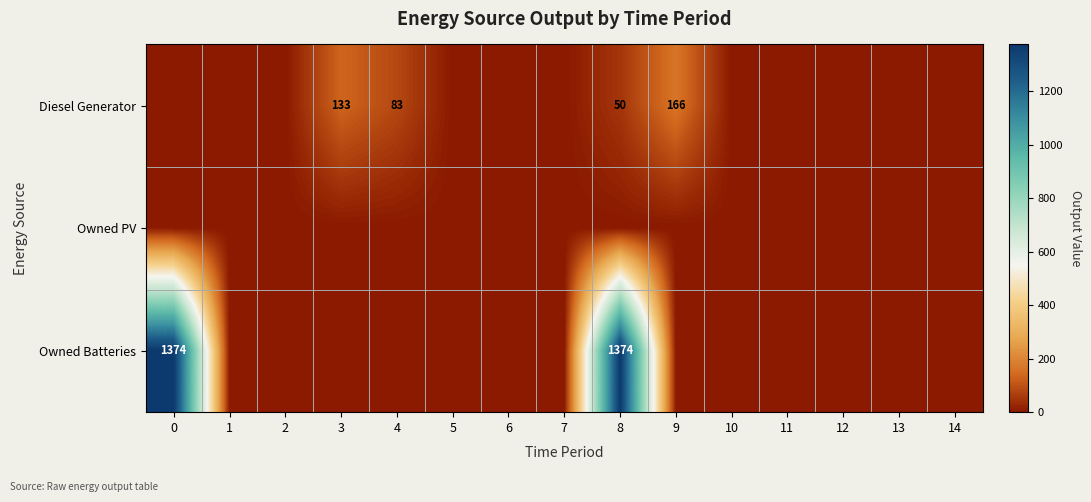

The value of Diesel Generator at 8 is 69. True or false?

False